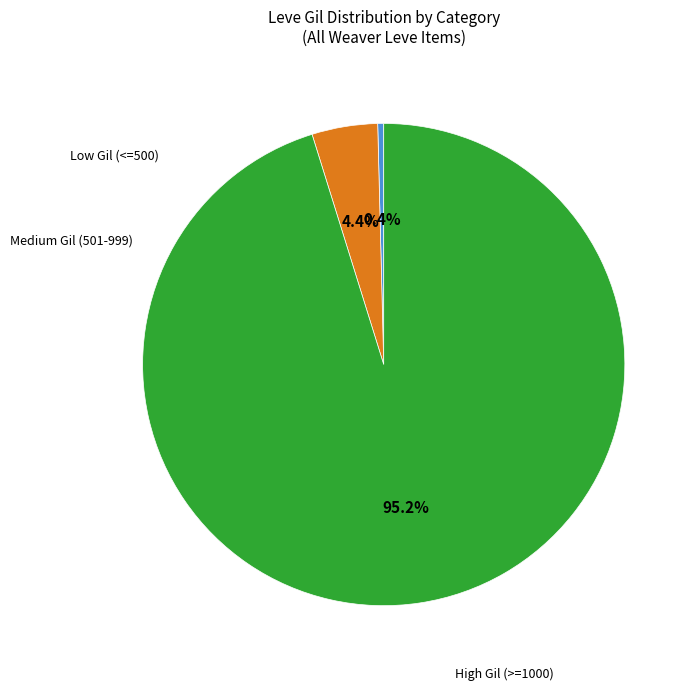

Does any single category account for the majority?

Yes